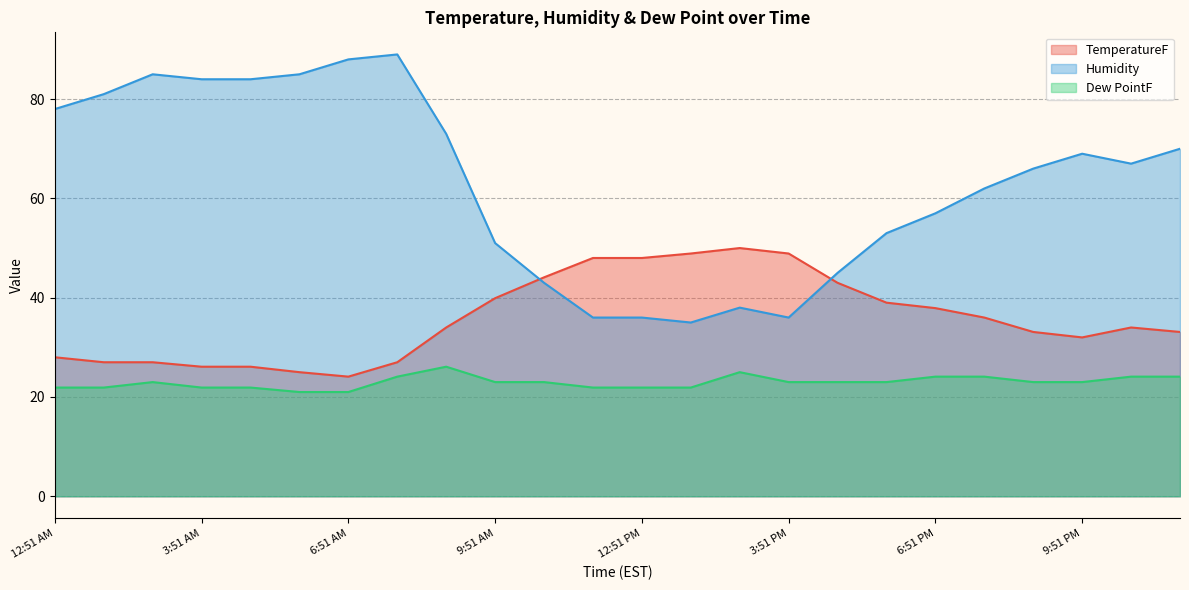

True or false: TemperatureF and Dew PointF cross at least once.

False